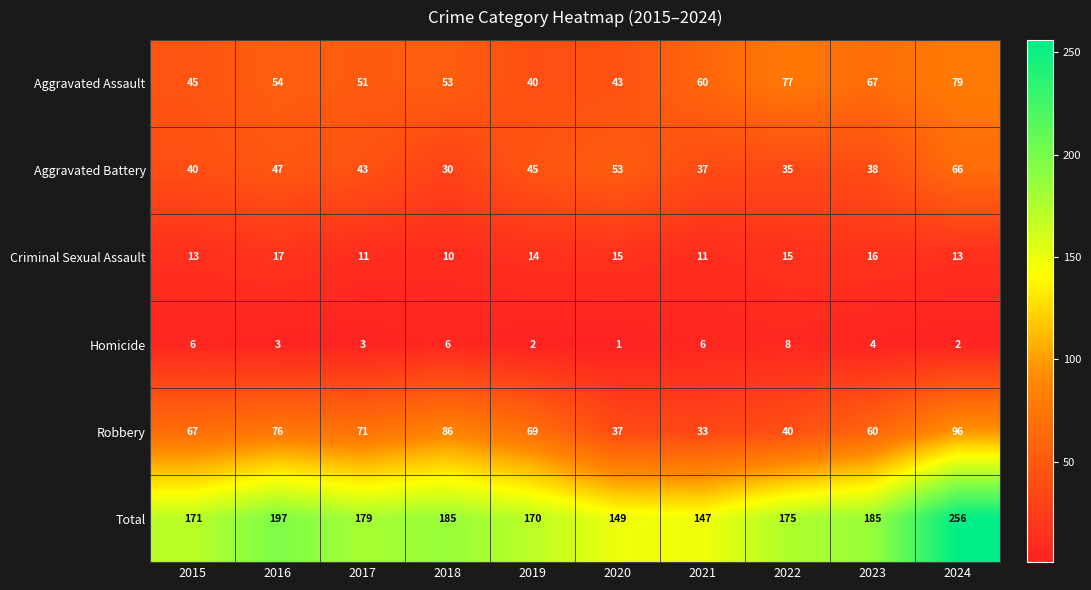

At which label is Total closest to 201?

2016